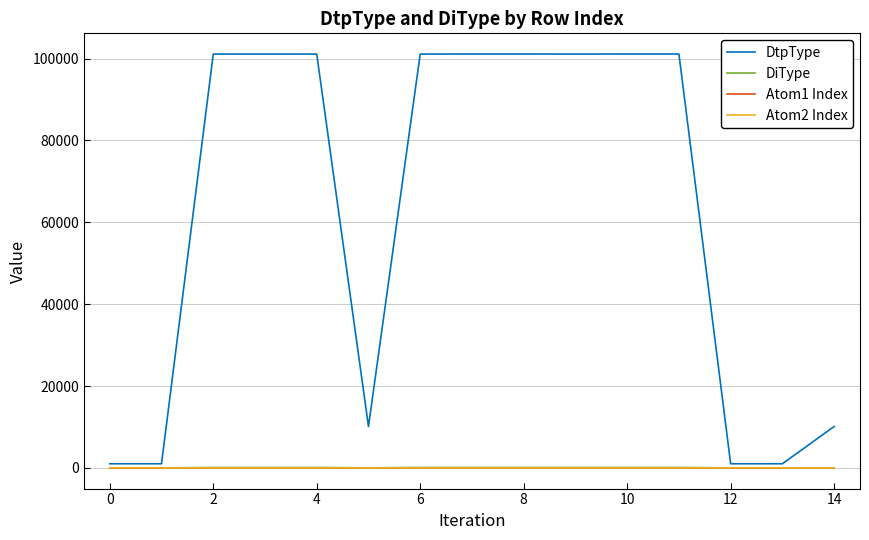

Which series has the largest total across all categories?

DtpType